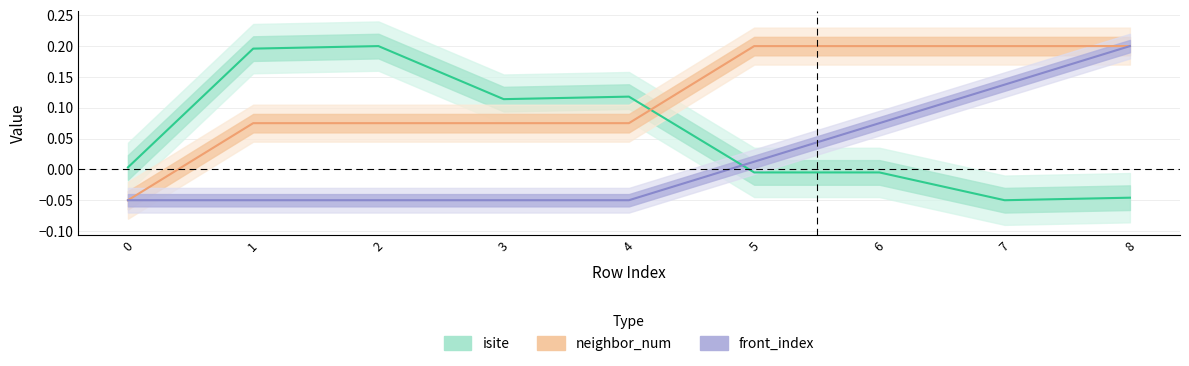

At which category is the sum across all series the highest?

8